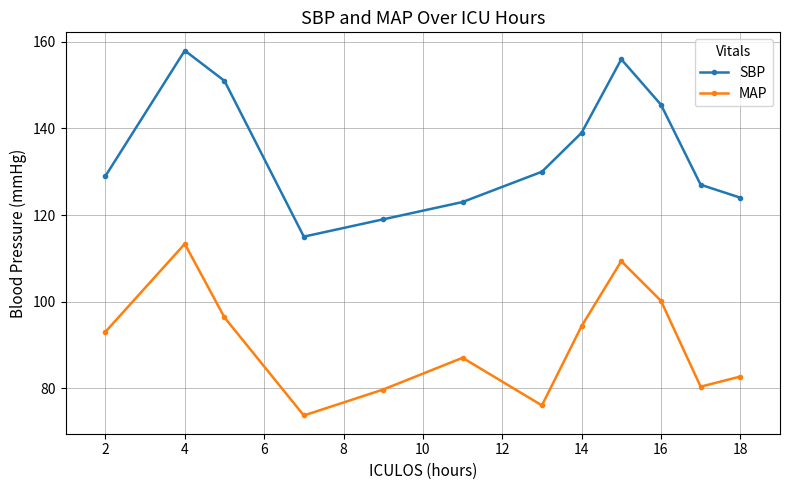

Reading left to right, list all the values displayed in this chart.

SBP: 129.0	158.0	151.0	115.0	119.0	123.0	130.0	139.0	156.0	145.5	127.0	124.0
MAP: 93.0	113.3	96.3	73.7	79.7	87.0	76.0	94.3	109.3	100.2	80.3	82.7